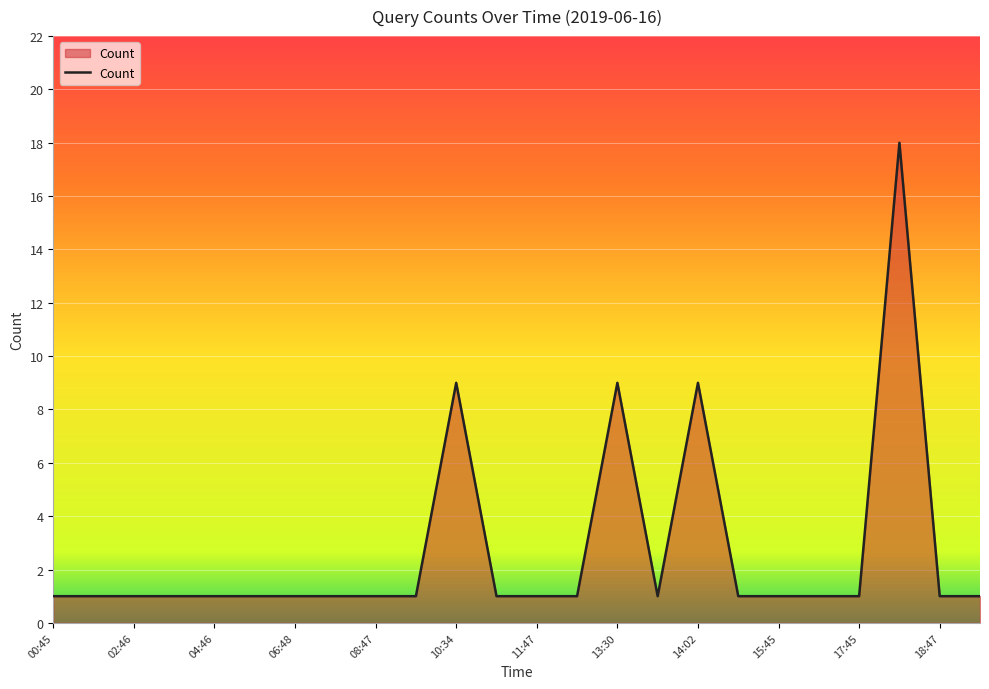

What is the difference between the maximum and minimum values?

17